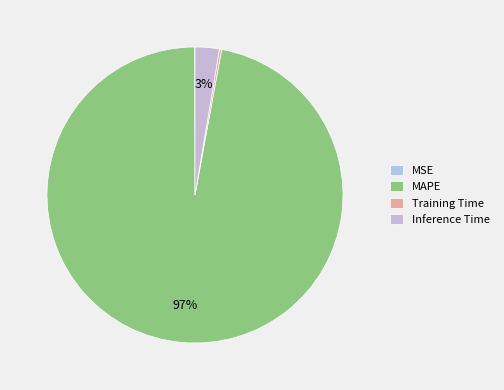

Which slice is the largest?

MAPE